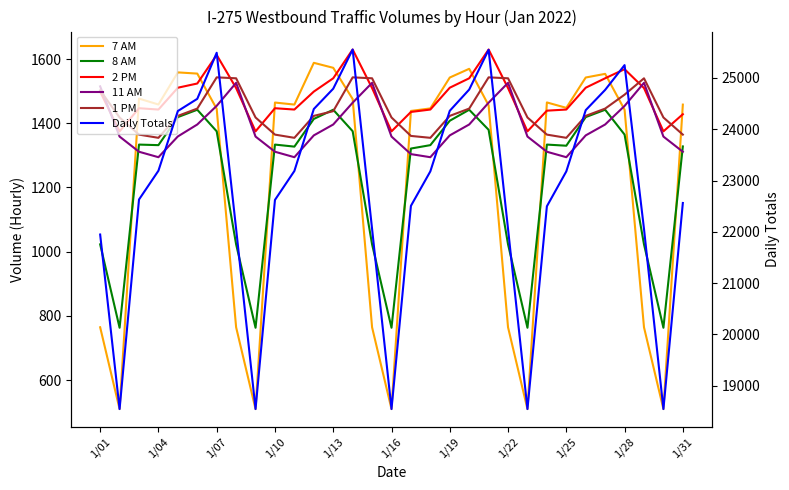

What position from the right is 1/01?

31